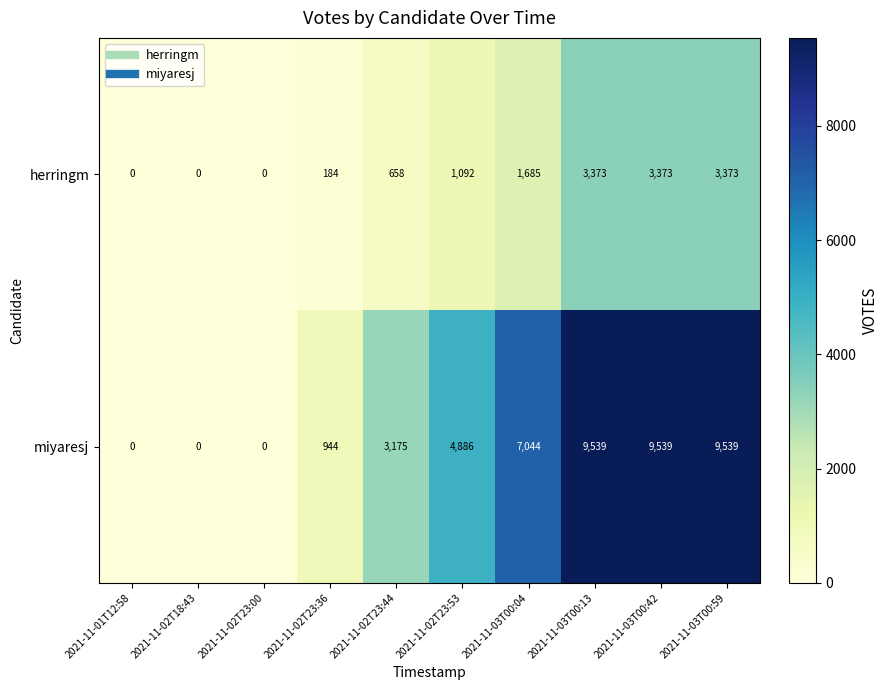

True or false: herringm has a value of 1685 at 2021-11-03T00:04.

True